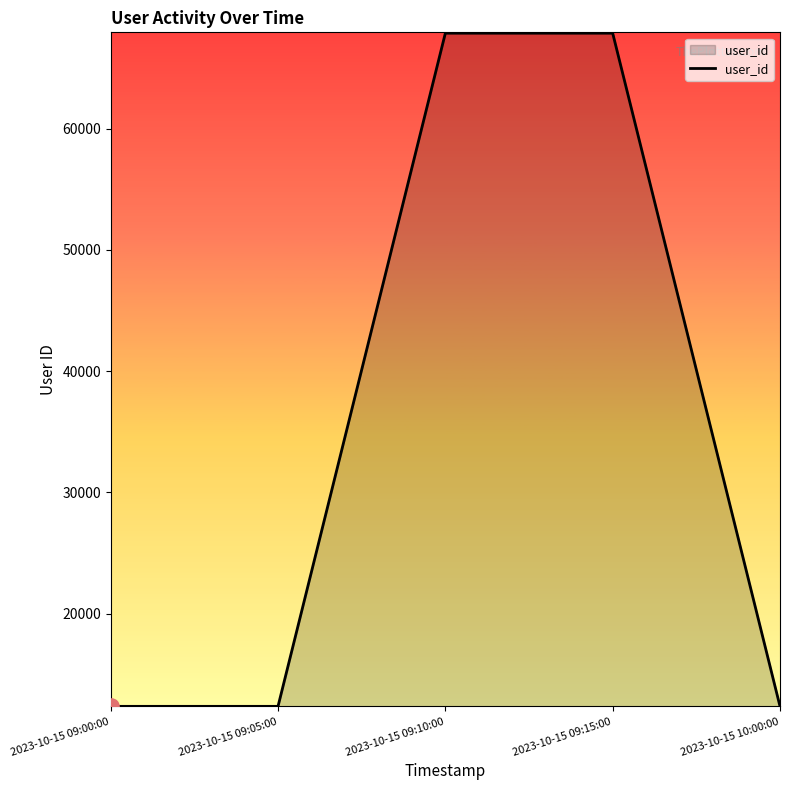

Between 2023-10-15 09:05:00 and 2023-10-15 09:10:00, which is larger?

2023-10-15 09:10:00